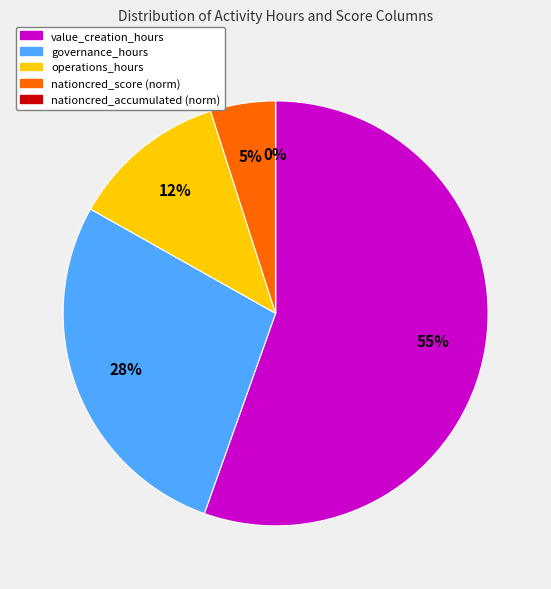

Is there a majority slice in this chart?

Yes